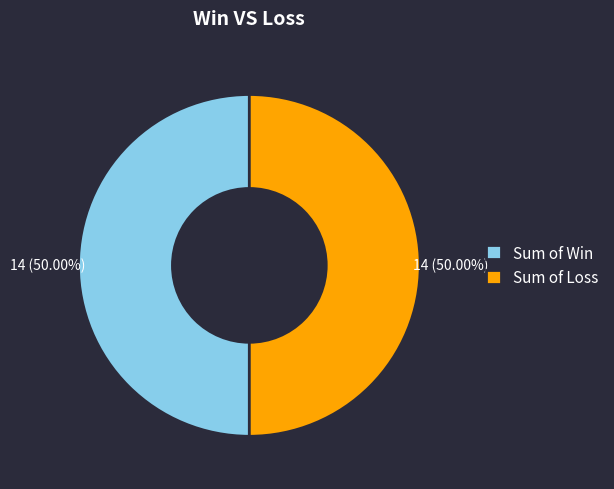

Do Sum of Win and Sum of Loss together represent more than half of the pie?

Yes